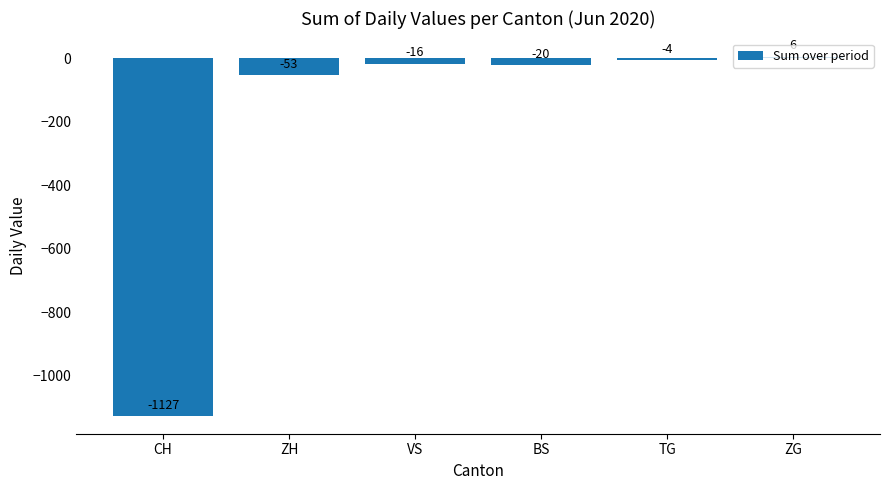

Reading right to left, extract all data points from this chart.

6	-4	-20	-16	-53	-1127